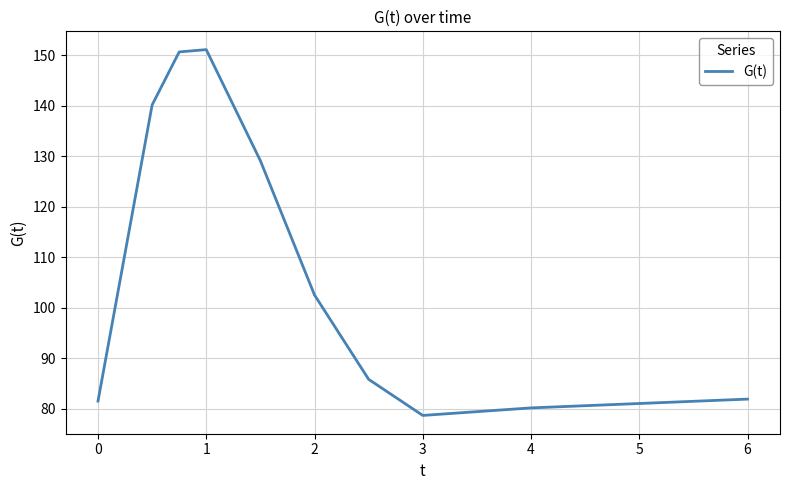

What is the greatest value displayed?

151.1